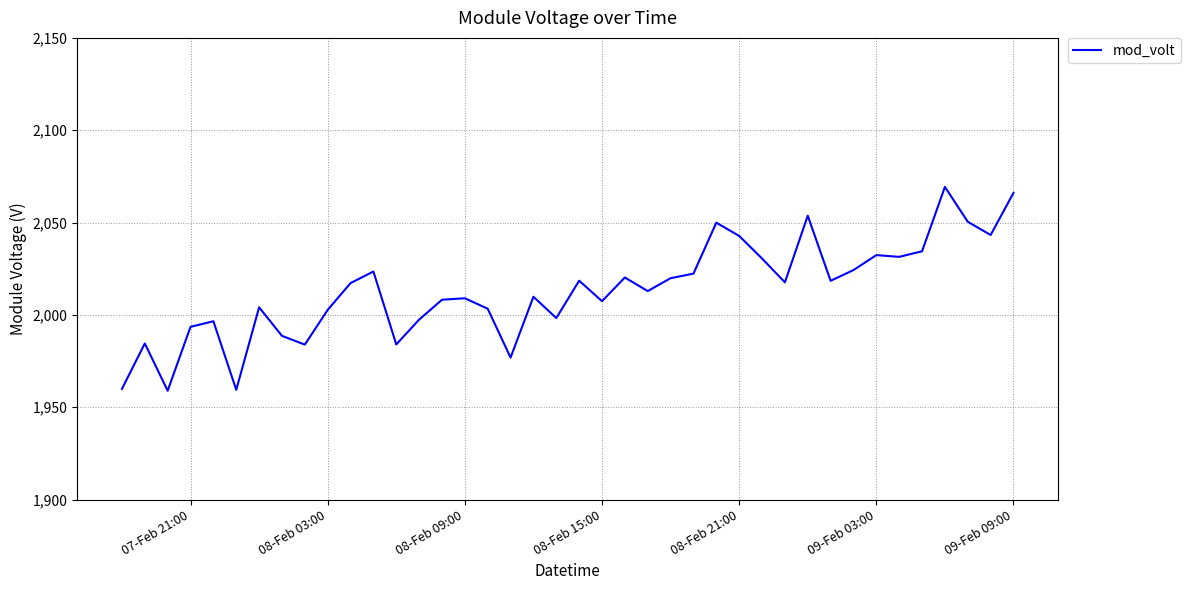

What is the difference between the maximum and minimum values?

110.4